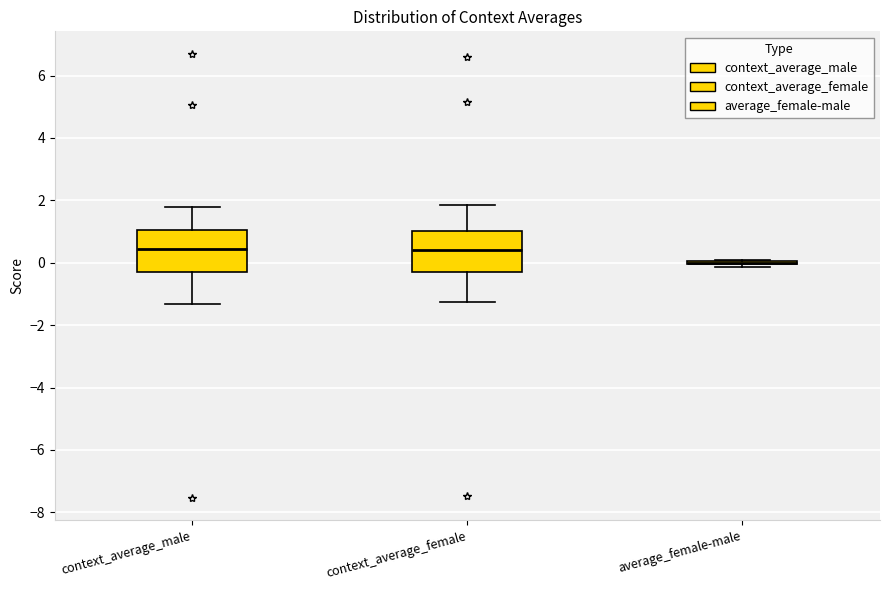

Reading left to right, transcribe this box plot: for each box, give where its median line is, the range the box spans, and where its two whiskers end, as read against the y-axis. The values are not printed on the chart, so give them approximately, as read against the axis.

context_average_male: median 0.4, box -0.2 to 1.0, whiskers -1.4 to 1.8
context_average_female: median 0.4, box -0.2 to 1.0, whiskers -1.2 to 1.8
average_female-male: box collapsed to a line at 0.0, whiskers -0.2 to 0.2